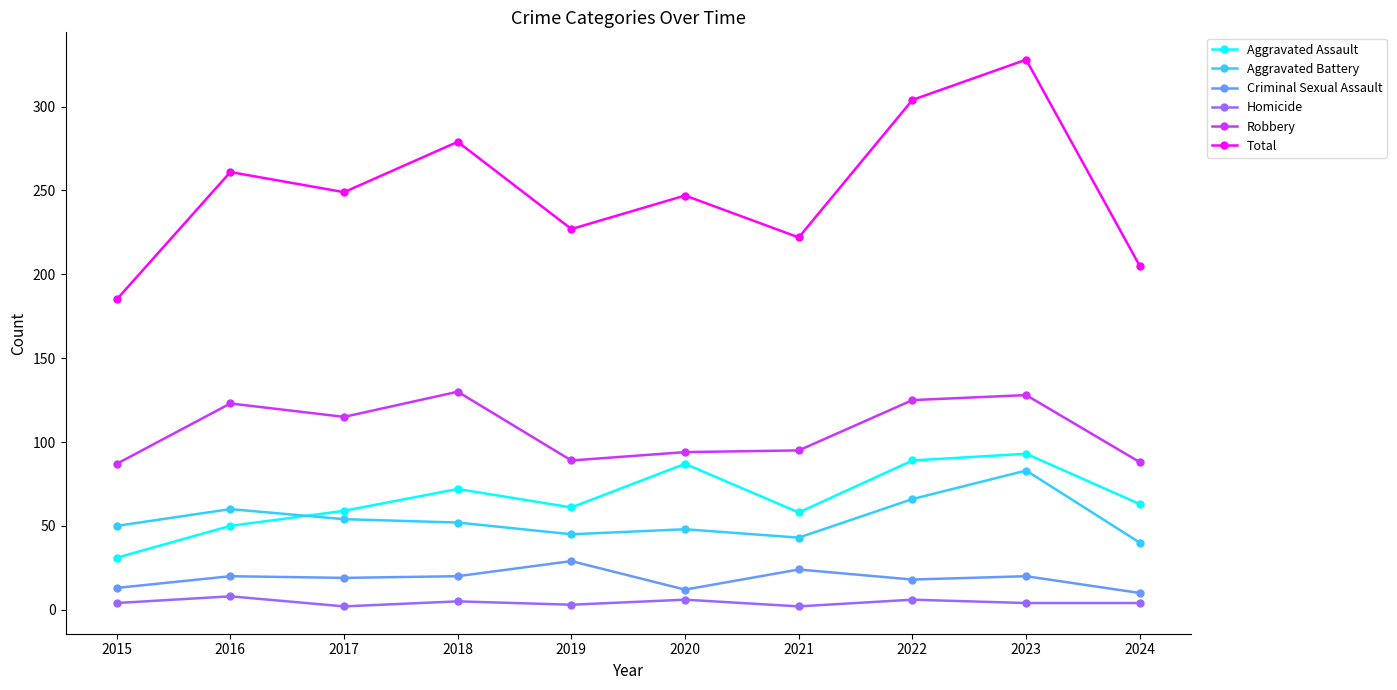

True or false: Total and Robbery intersect in this chart.

False